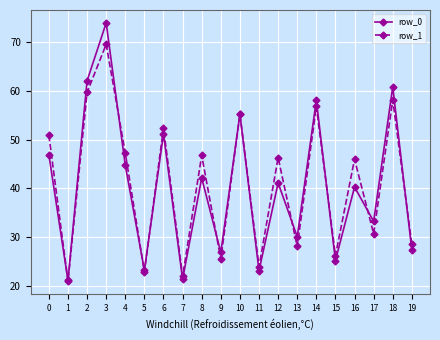

What are all the series names shown in the legend?

row_0, row_1